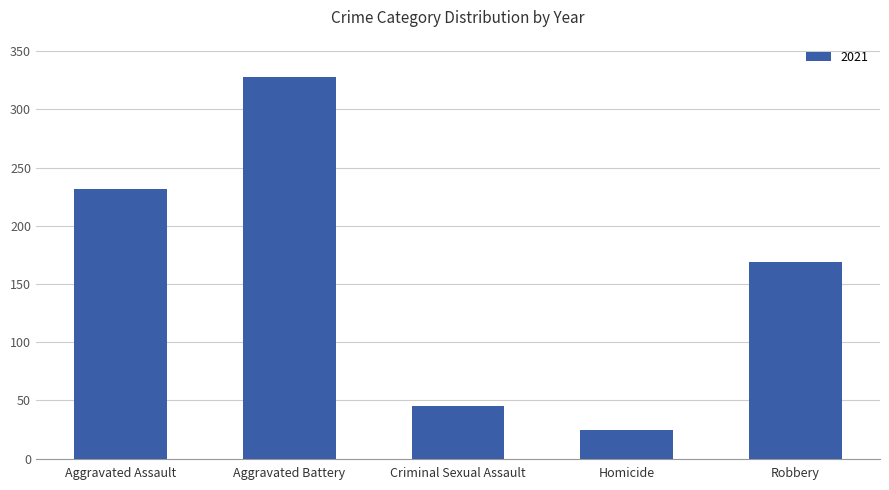

The chart shows a value of 65 at Criminal Sexual Assault. True or false?

False